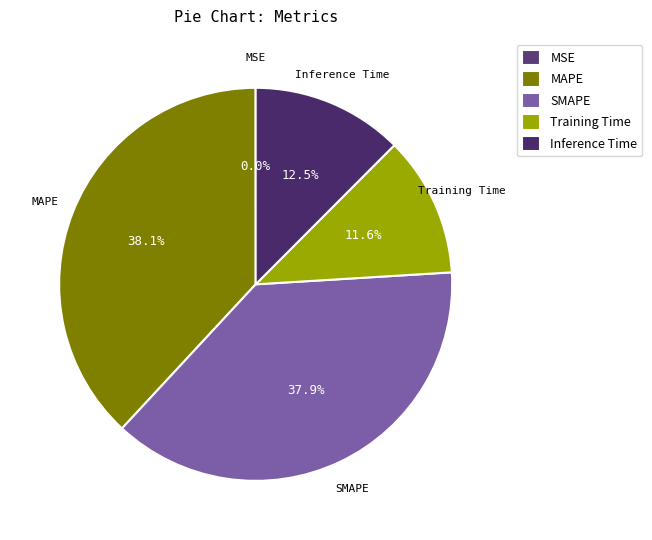

What percentage is NOT represented by Training Time?

88.4%